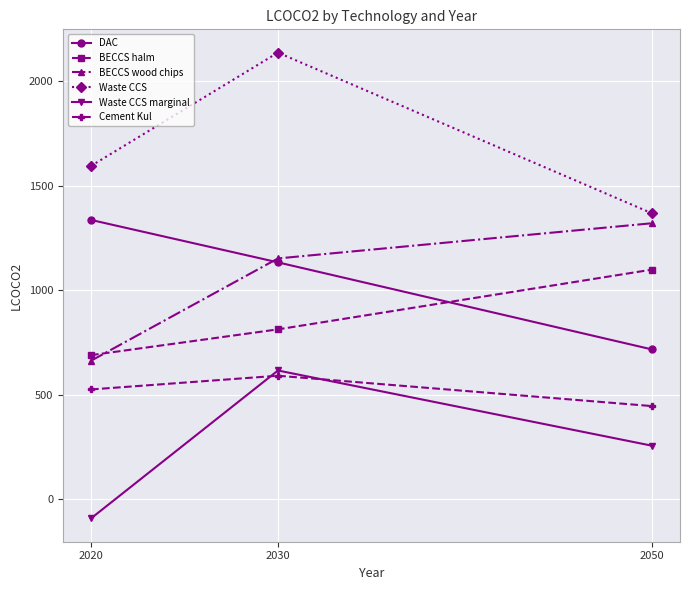

What is the maximum value shown in the chart?

2136.9